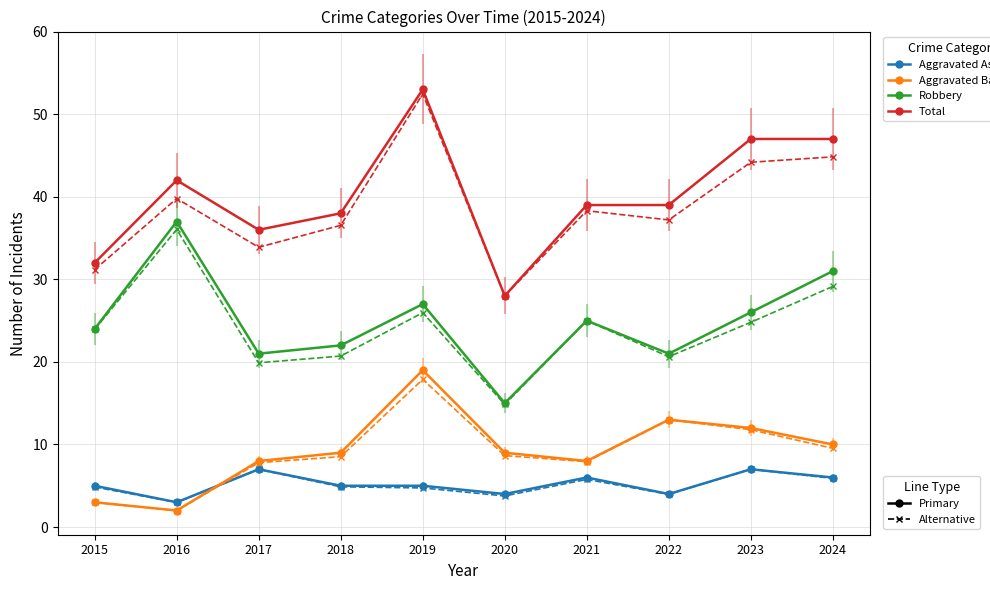

Does the chart have visible grid lines?

Yes